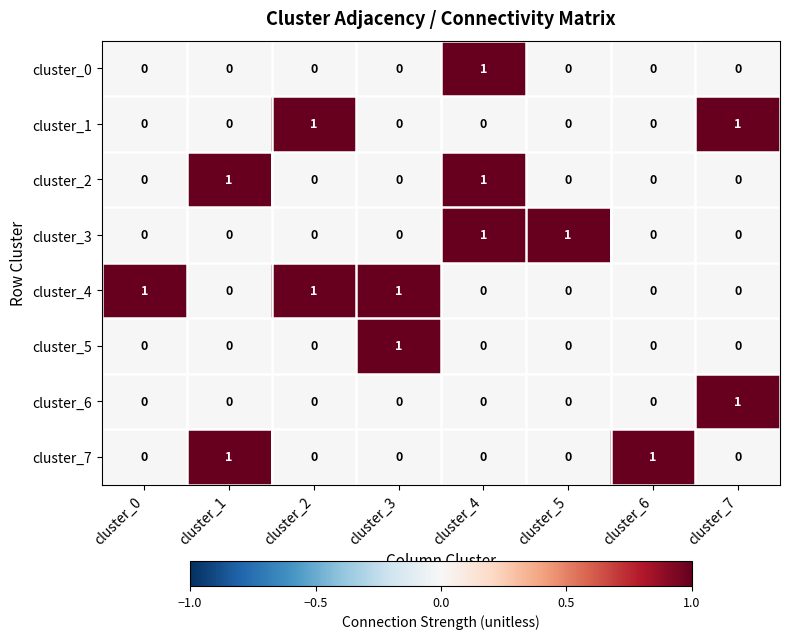

Count the cluster_3 values in the range 0 to 1.

8